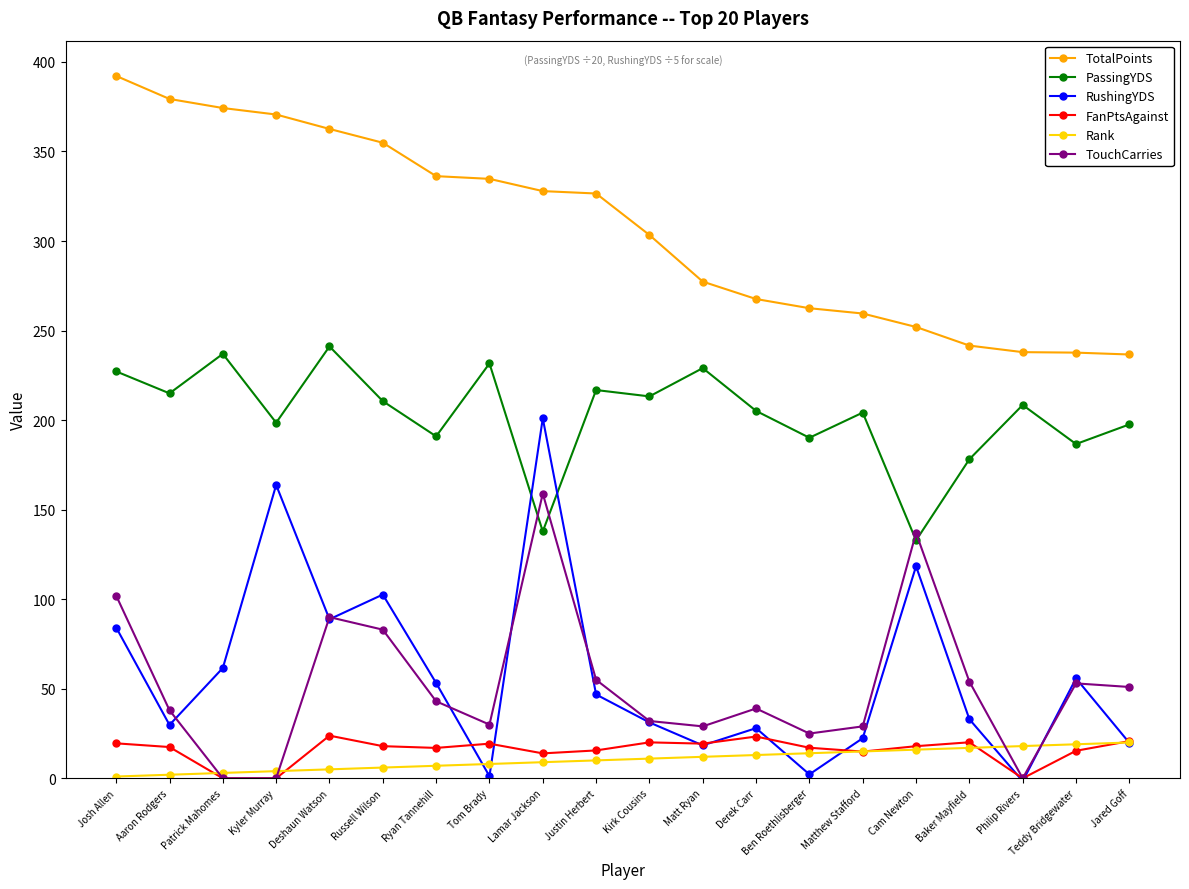

What is the maximum value for FanPtsAgainst?

23.8